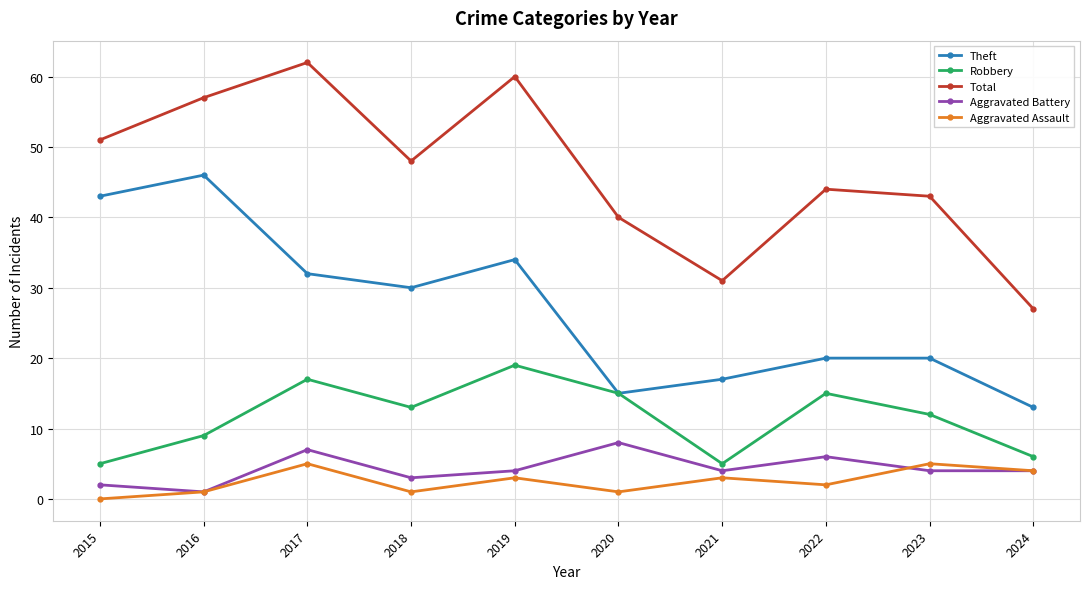

Which label corresponds to the smallest value in the chart?

2015